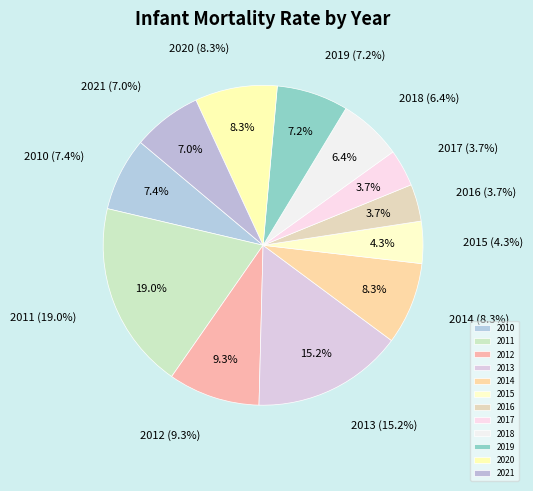

To the nearest percent, what is the average slice percentage?

8%